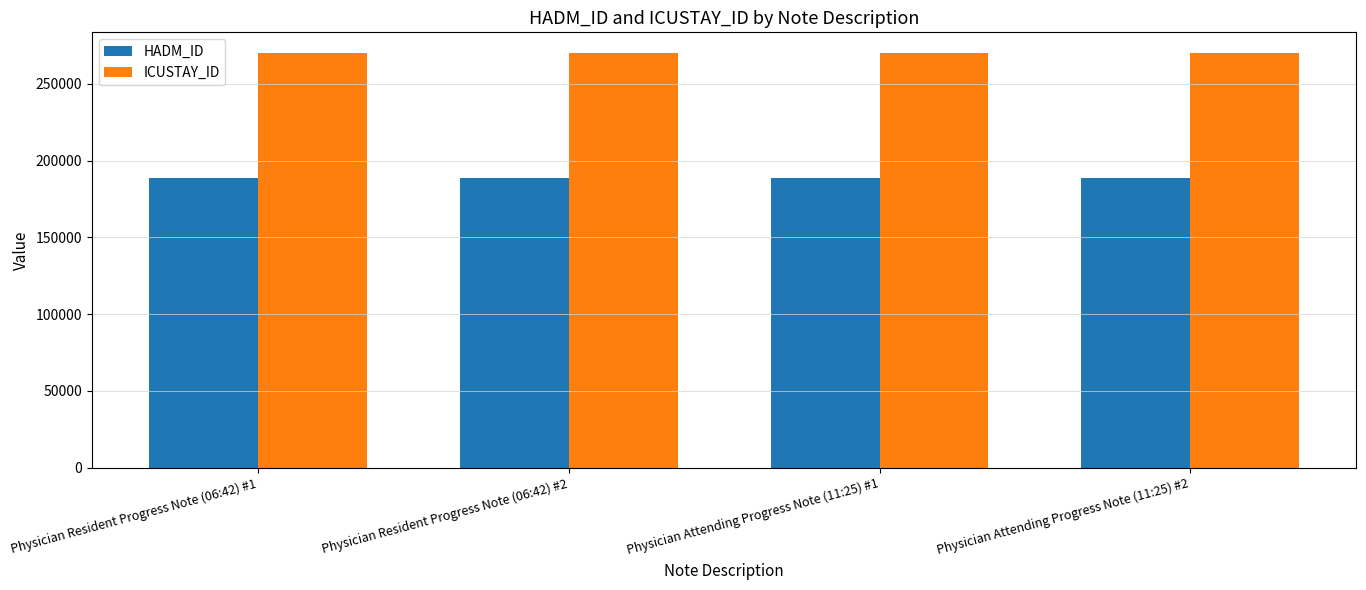

What position from the right is Physician Attending Progress Note (11:25) #1?

2